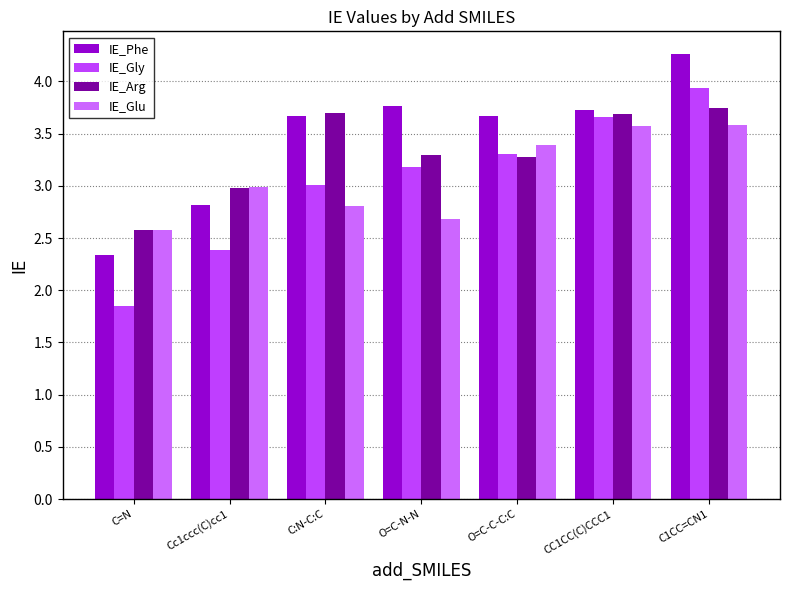

What is the label of the 3rd bar from the left?

C:N-C:C